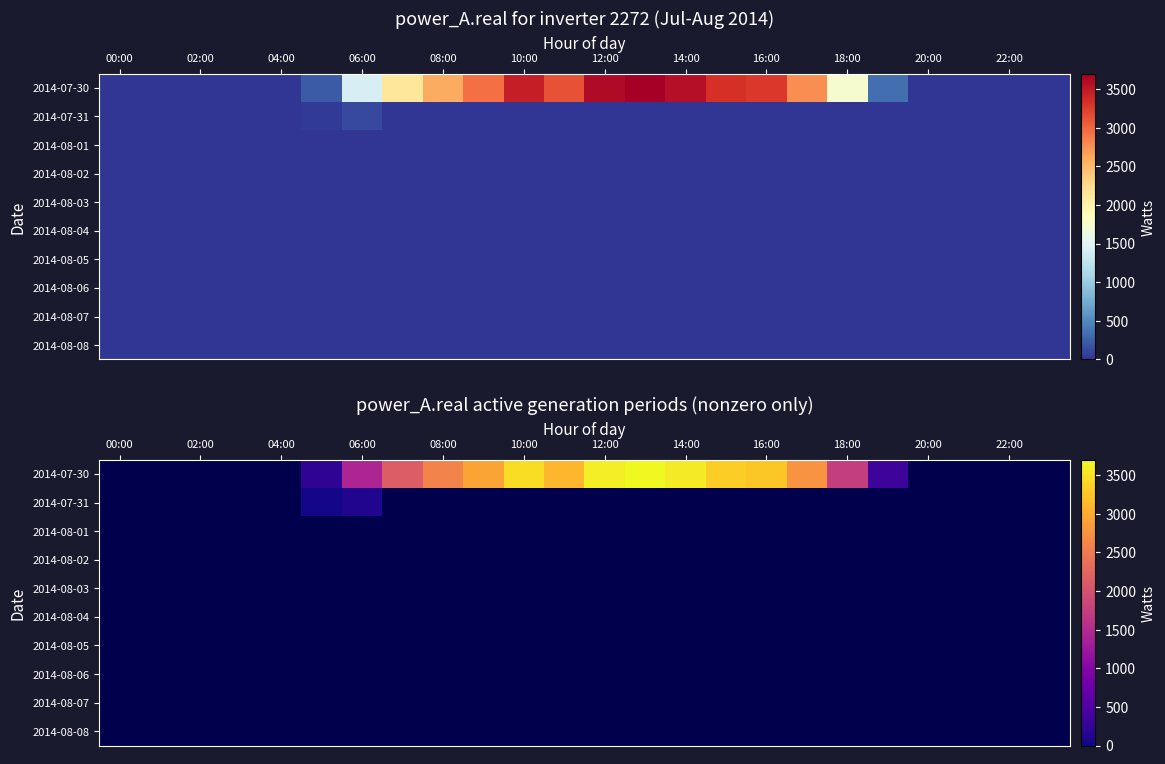

Which category has the highest value in the 2014-08-01 series?

00:00